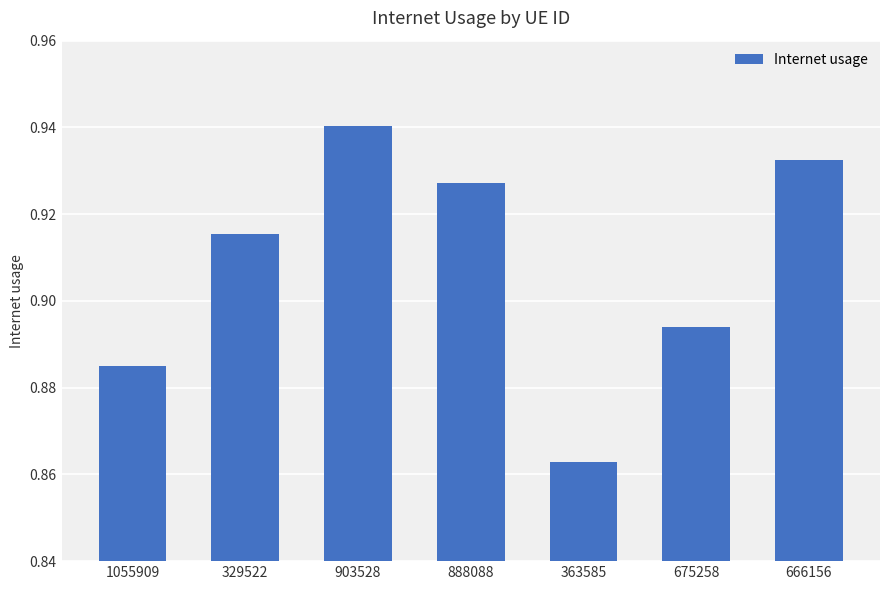

How many bars are there in total?

7